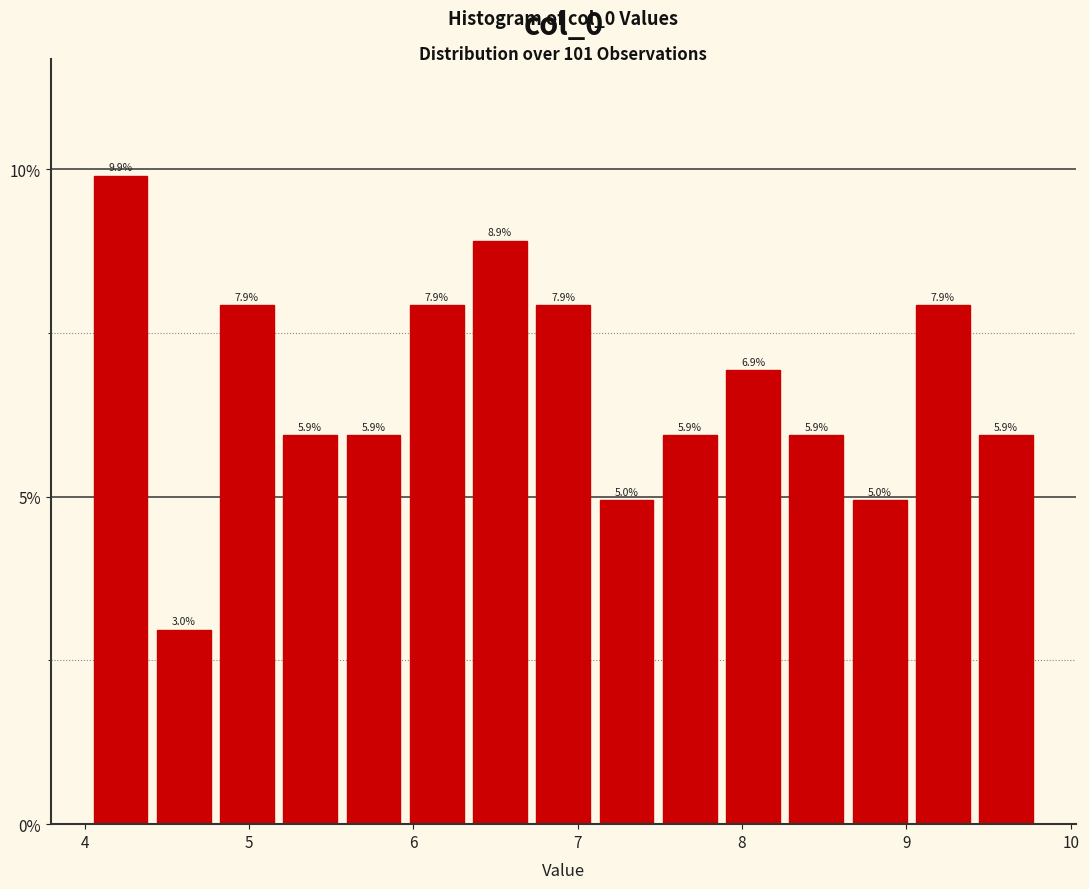

Read against the x-axis, roughly where is the centre of the tallest bar?

4.2